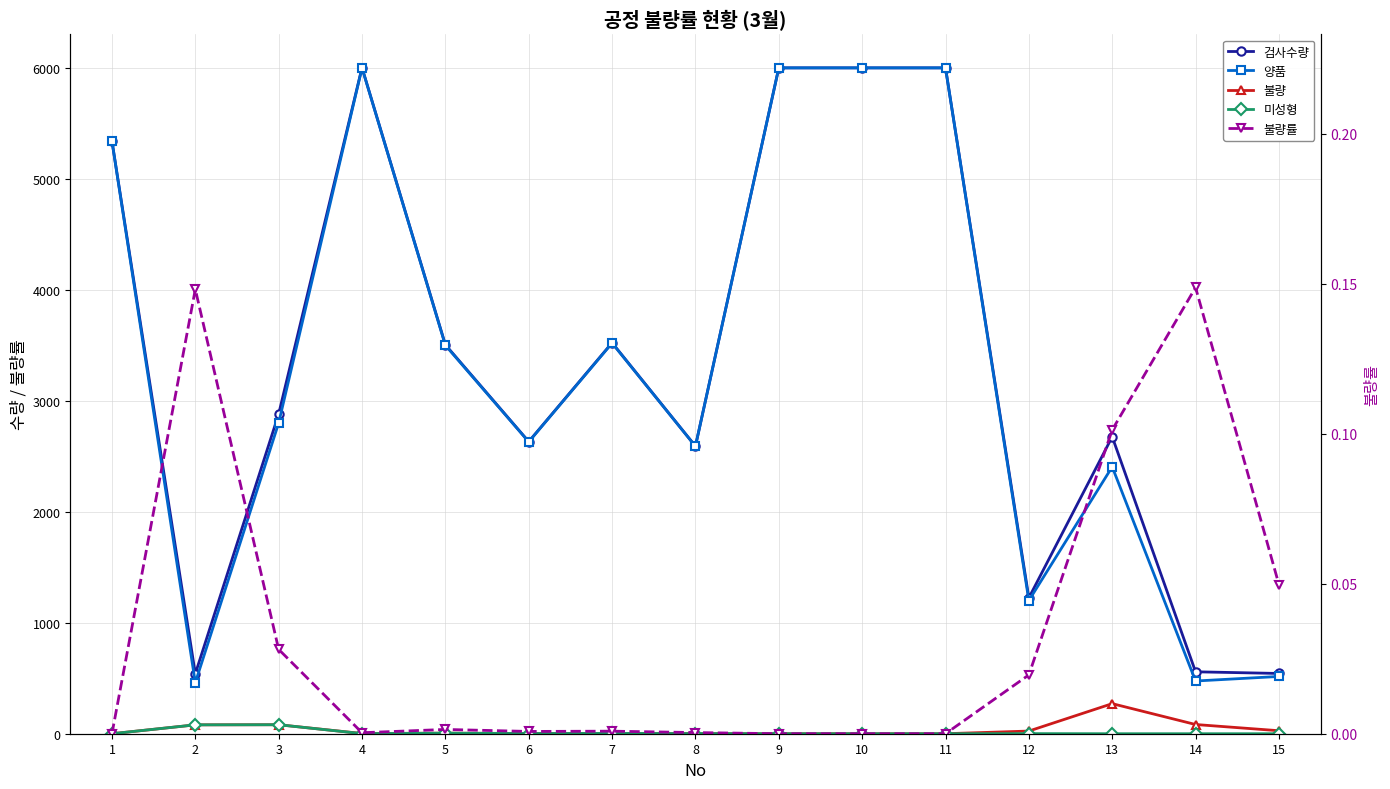

Is the value of 미성형 at 7 greater than the value of 불량 at 1?

Yes